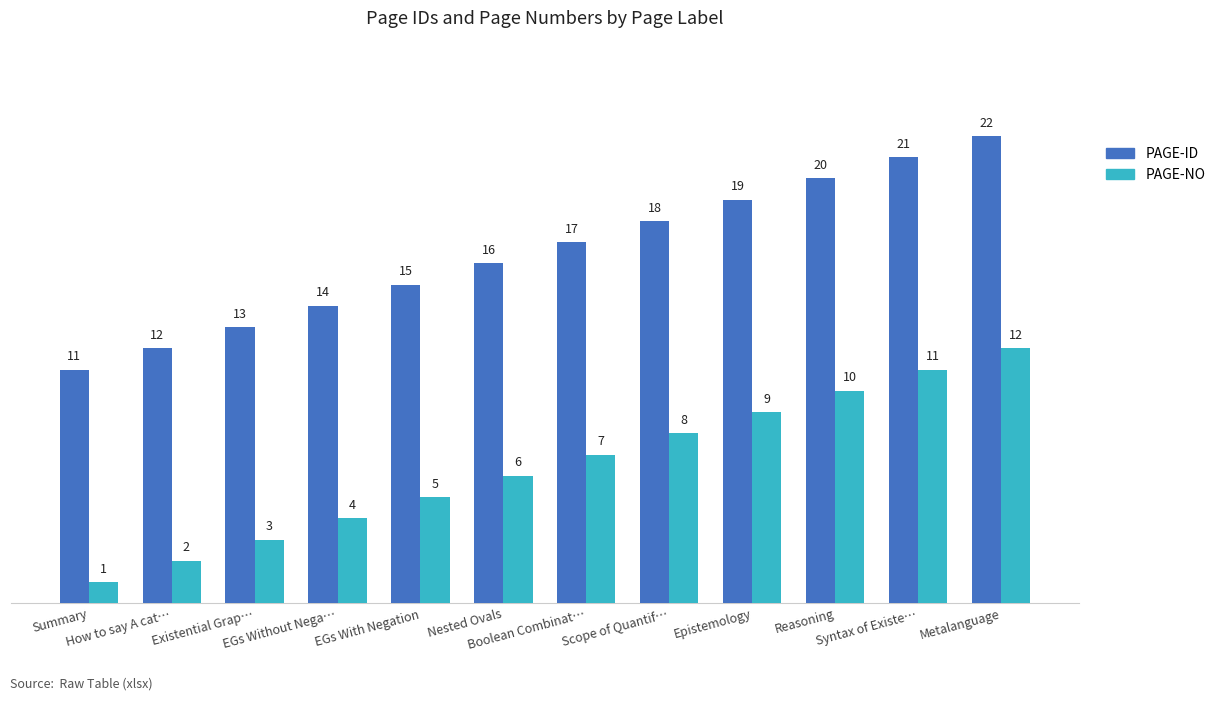

At which category is the sum across all series the highest?

Metalanguage